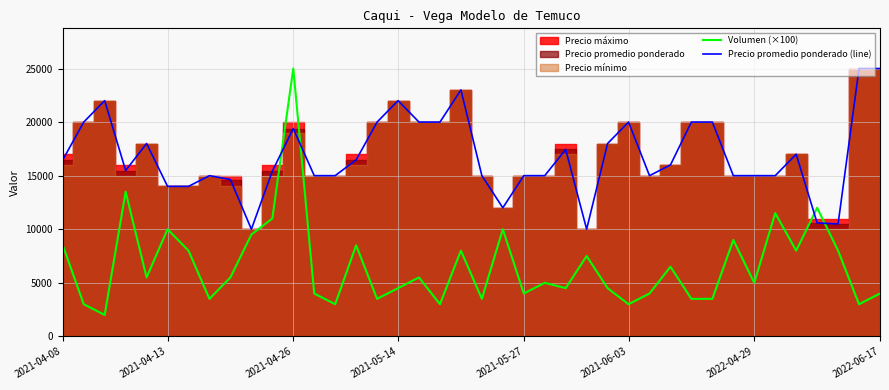

At how many categories does at least one series exceed 12364?

35